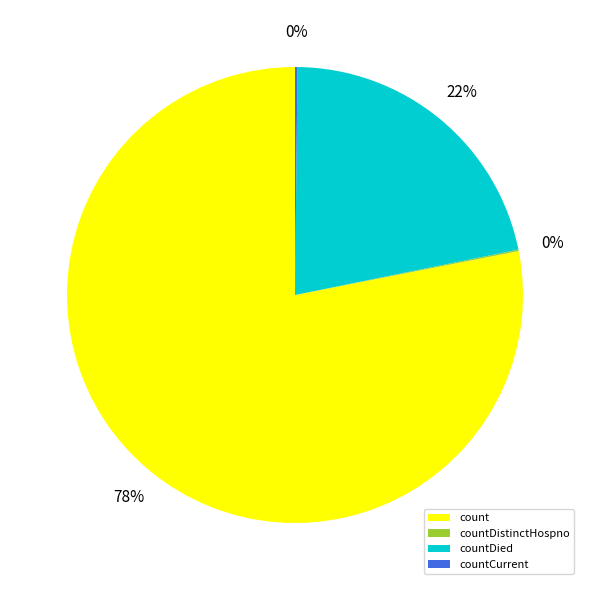

Which slice represents more than half of the pie?

count